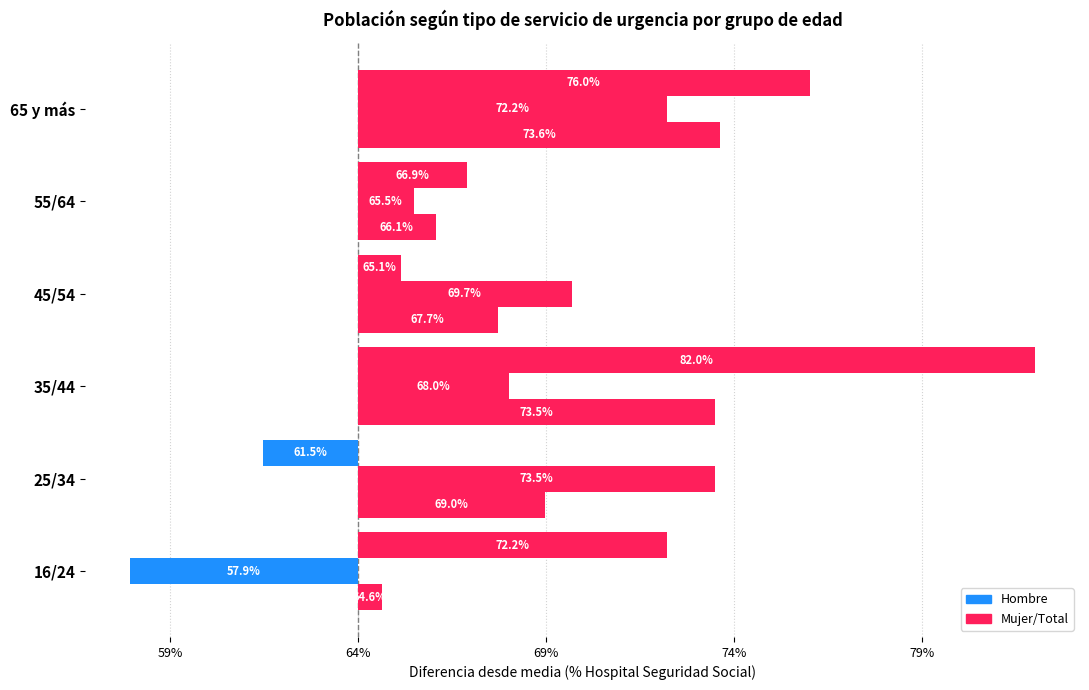

The Mujer series shows 13.4 at 65 y más. True or false?

False